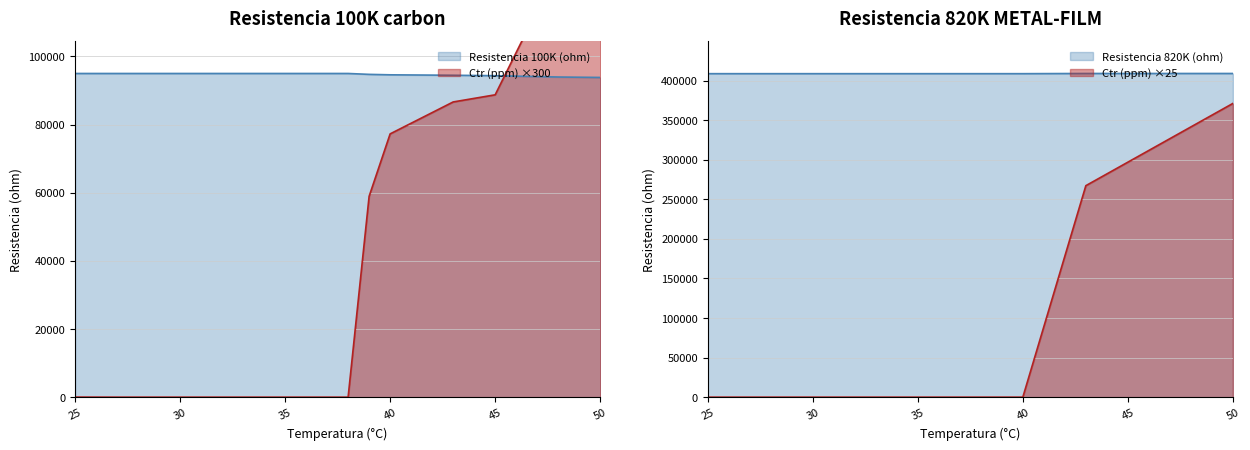

Which series changed the most between 40 and 45?

Resistencia 100K (ohm)